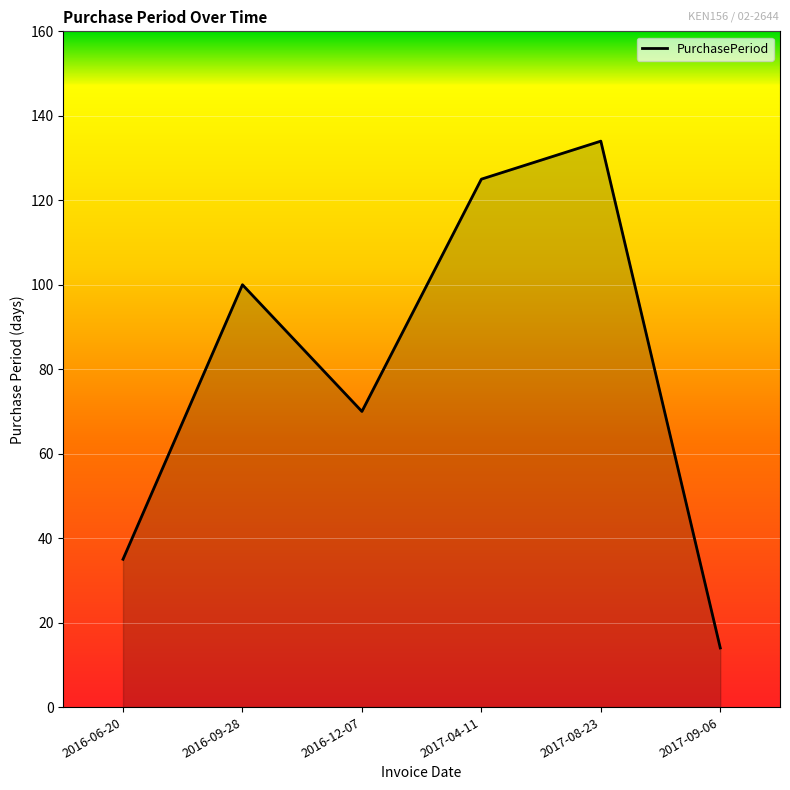

How many lines are shown in the chart?

1